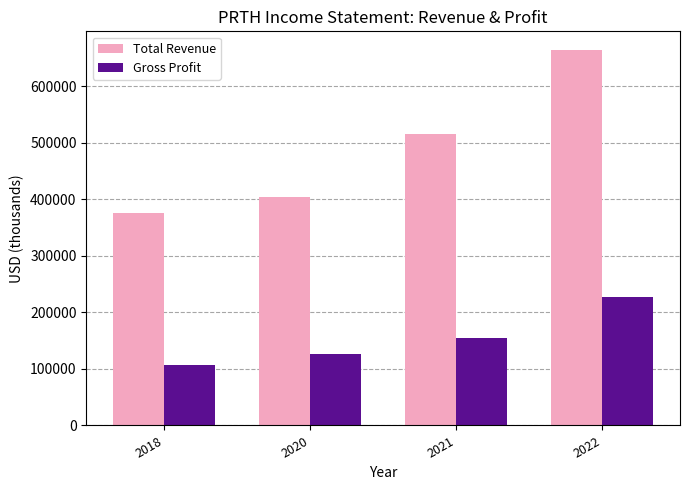

Which category has the highest value across all series?

2022